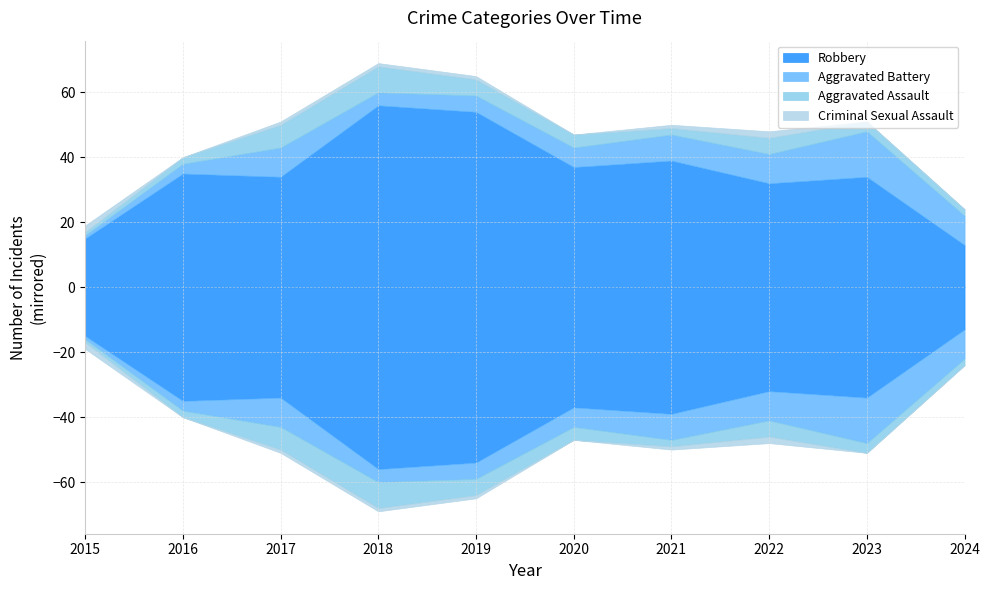

At which category does the chart reach its peak across all series?

2018